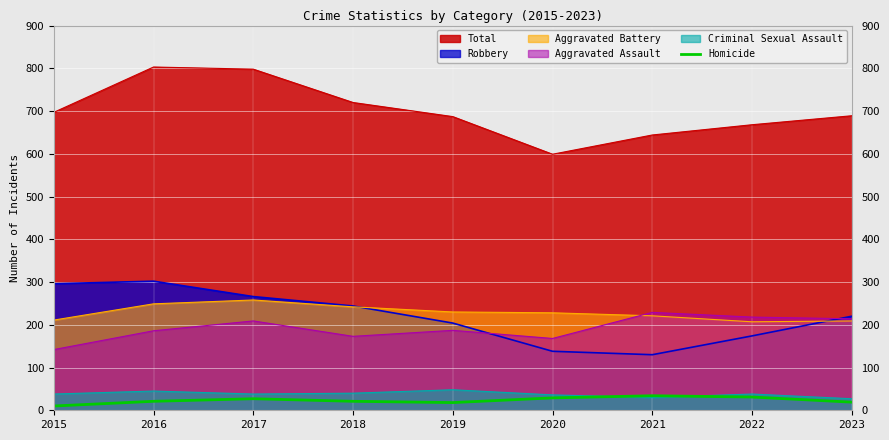

True or false: the data shows 5 at 2016.

False